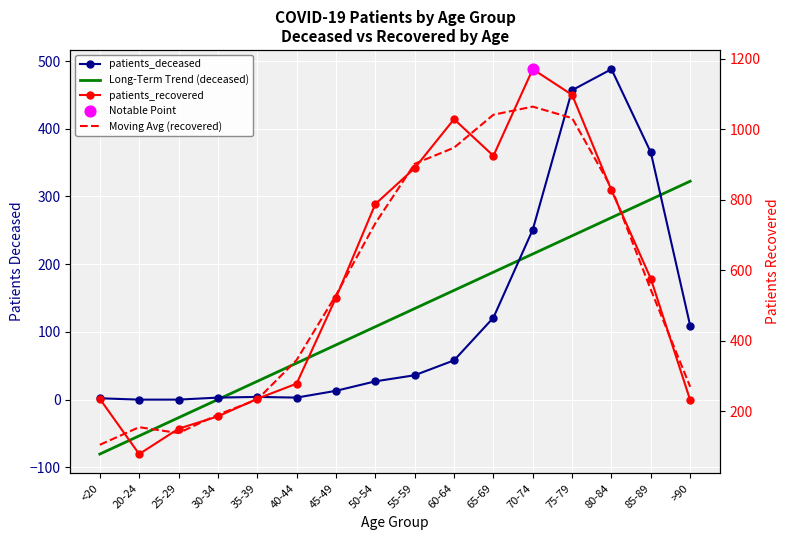

What is the total value across all series at 70-74?

2701.8